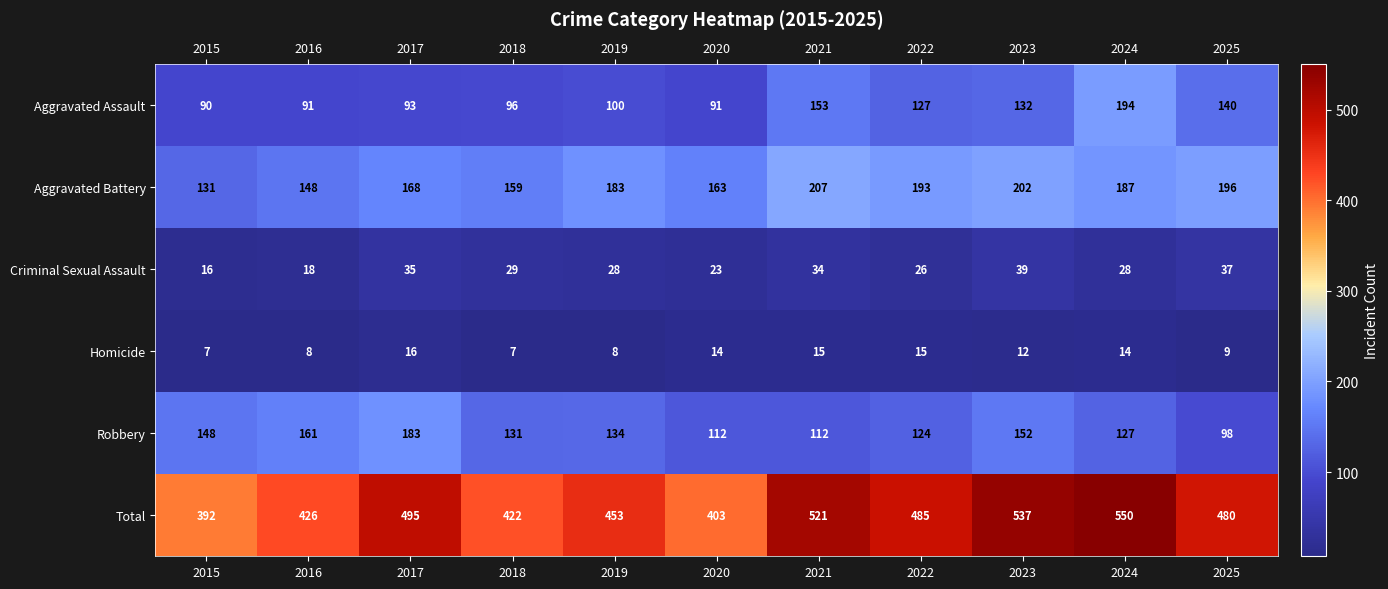

What is the sum of the Total values at 2025 and 2023?

1017